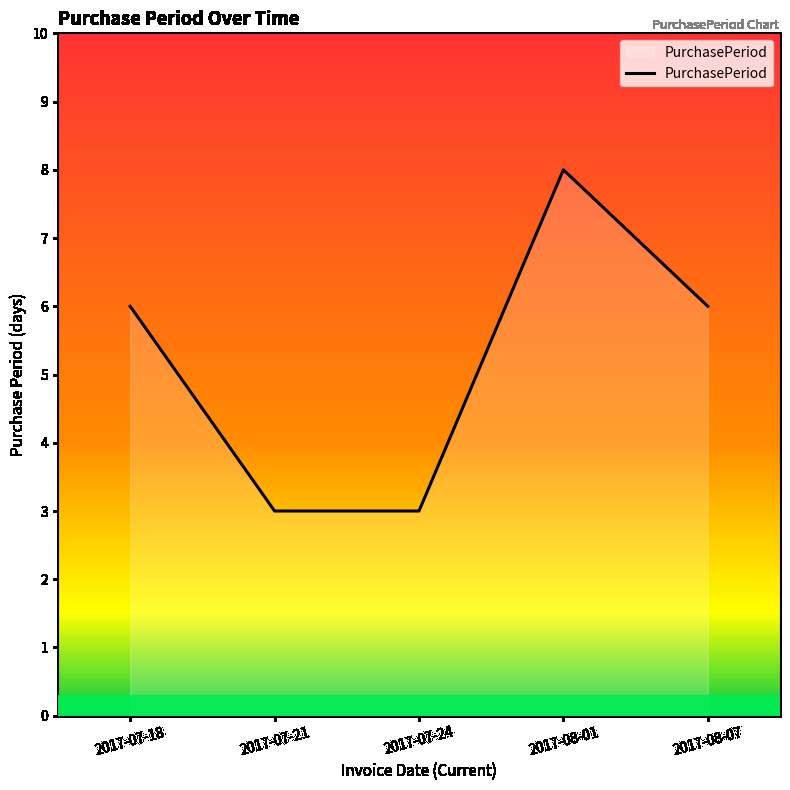

List the labels in order of value, largest first.

2017-08-01, 2017-07-18, 2017-08-07, 2017-07-21, 2017-07-24